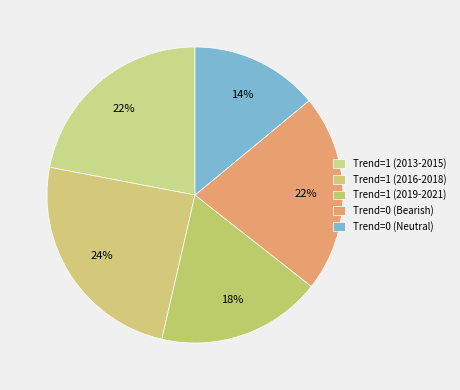

Which slice is the largest?

Trend=1 (2016-2018)